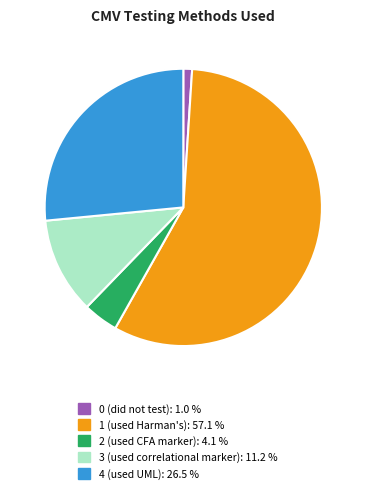

The 0 (did not test) slice represents 1% of the pie. True or false?

True